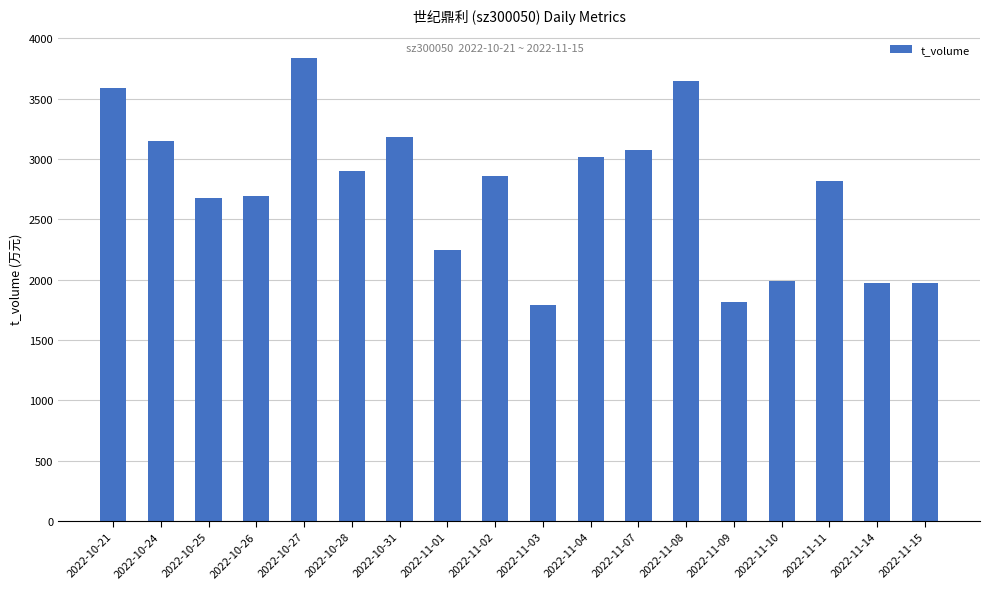

The value at 2022-11-07 is 5275. True or false?

False